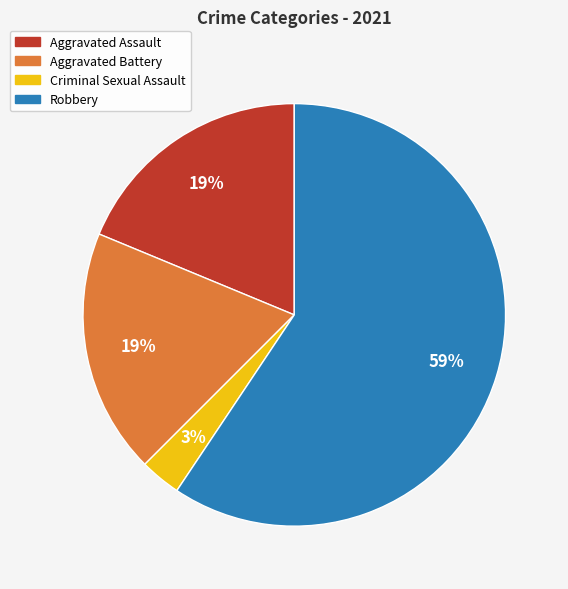

To the nearest percent, what portion does Robbery represent?

59%